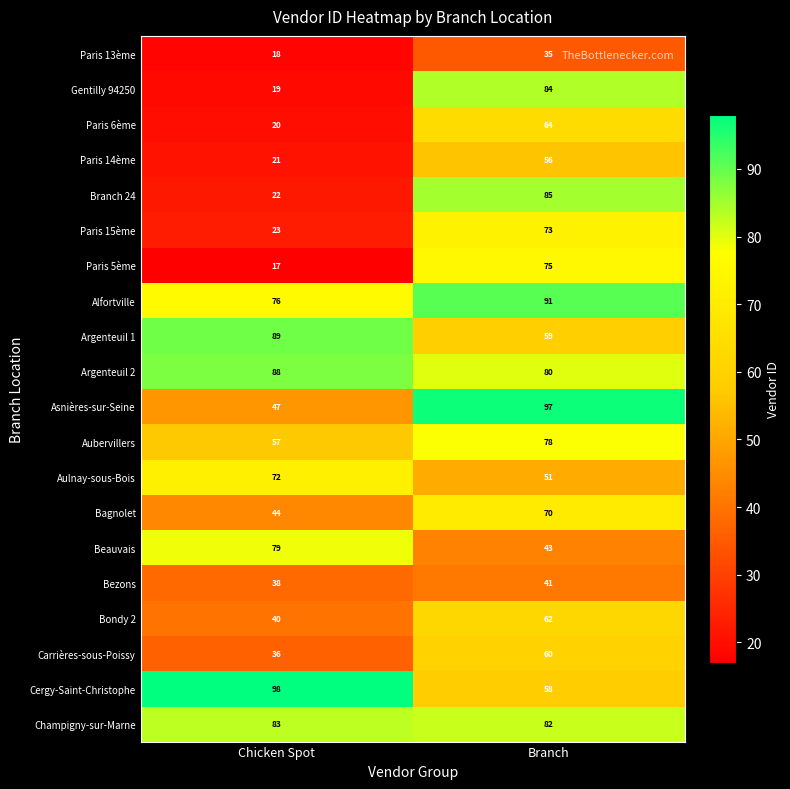

What is the difference between the Aulnay-sous-Bois values at Chicken Spot and Branch?

21